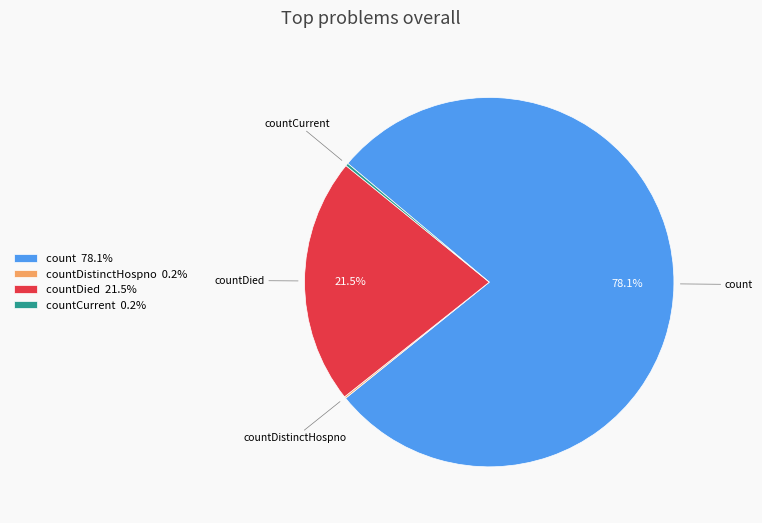

What portion of the pie excludes countDied 21.5%?

78.5%